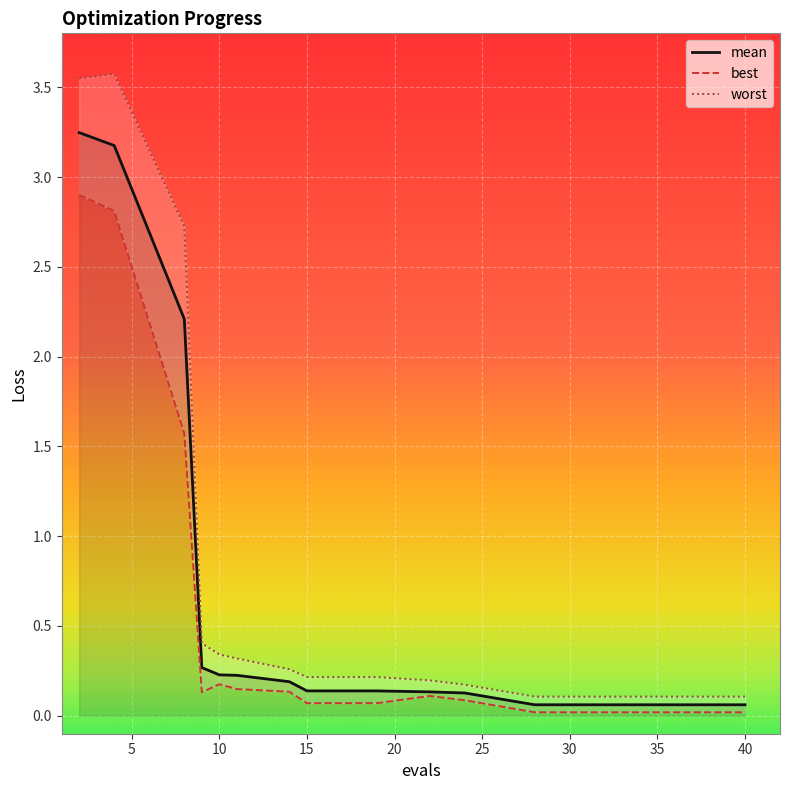

Which series has the widest spread of values?

worst